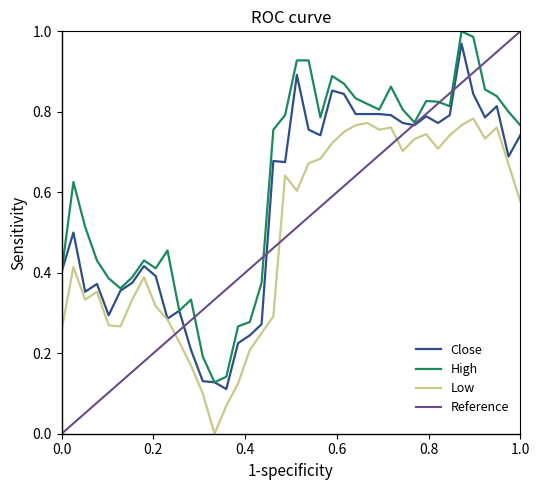

True or false: High and Low cross at least once.

False